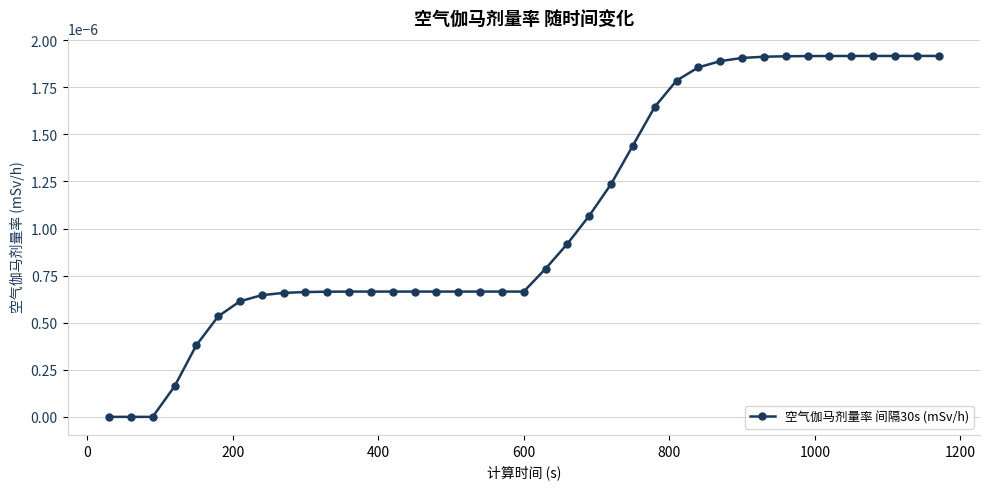

How many lines are shown in the chart?

1